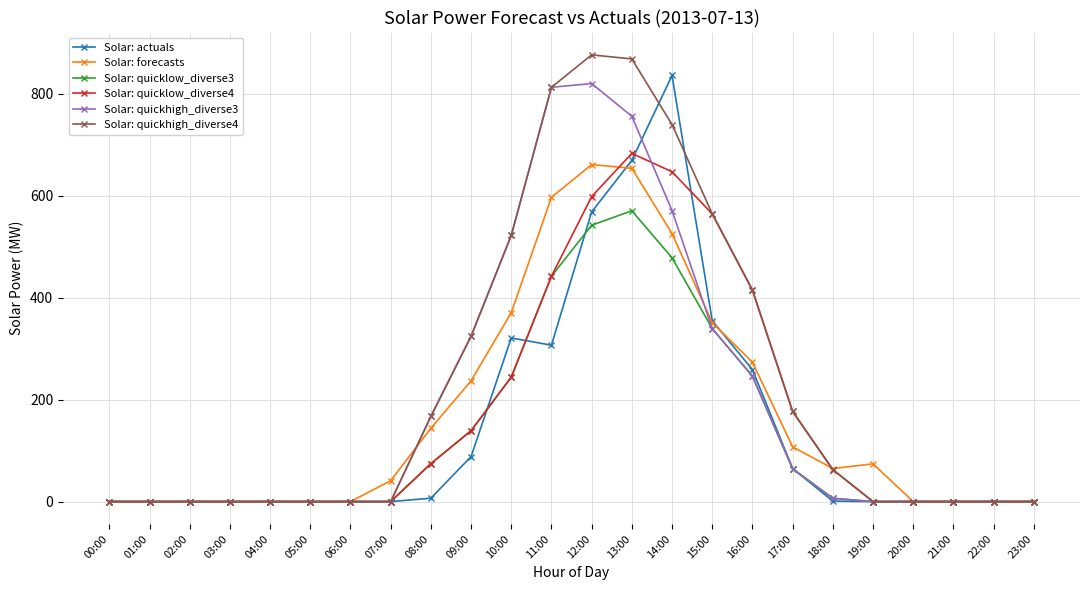

What is the average value of the Solar: quicklow_diverse3 series?

131.1